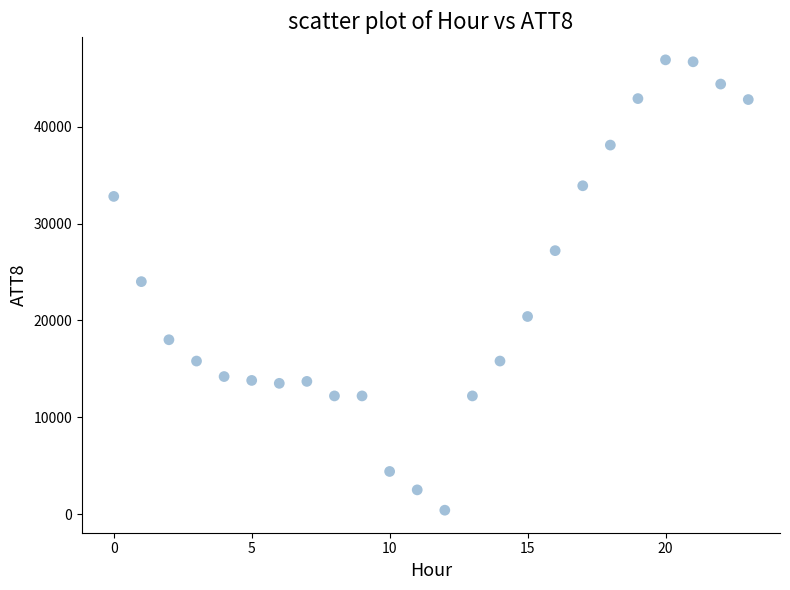

What is the range of Y values (max minus min)?

46500